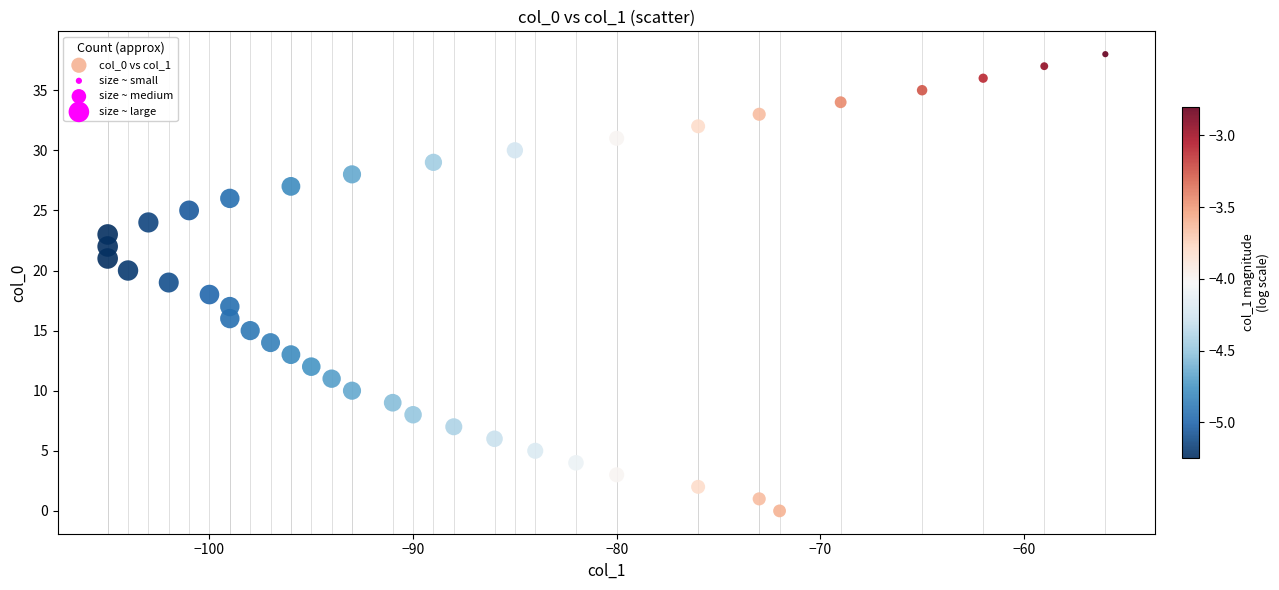

What is the range of Y values (max minus min)?

38